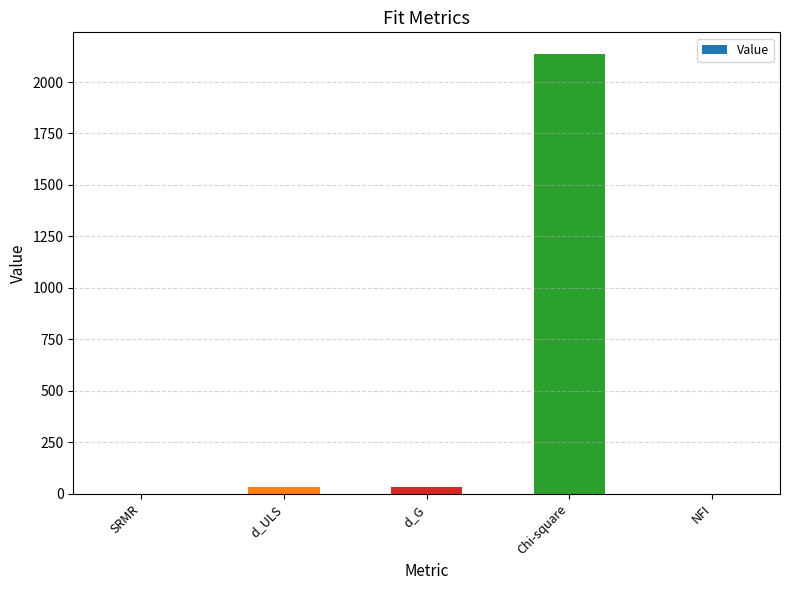

Which has a higher value, d_ULS or Chi-square?

Chi-square